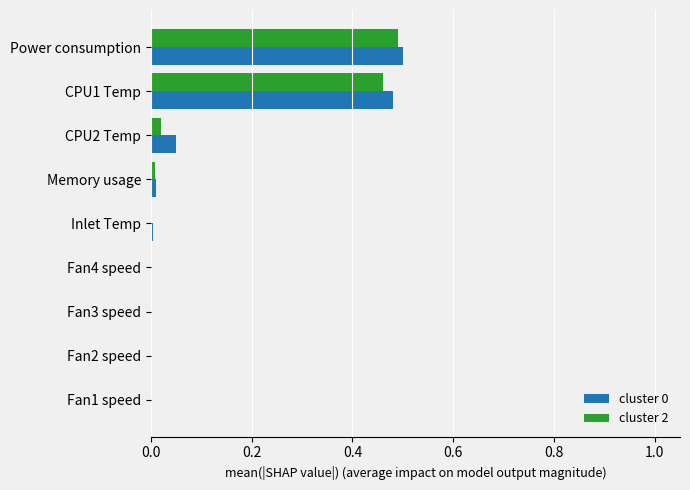

The value of cluster 2 at CPU1 Temp is 0.5. True or false?

True